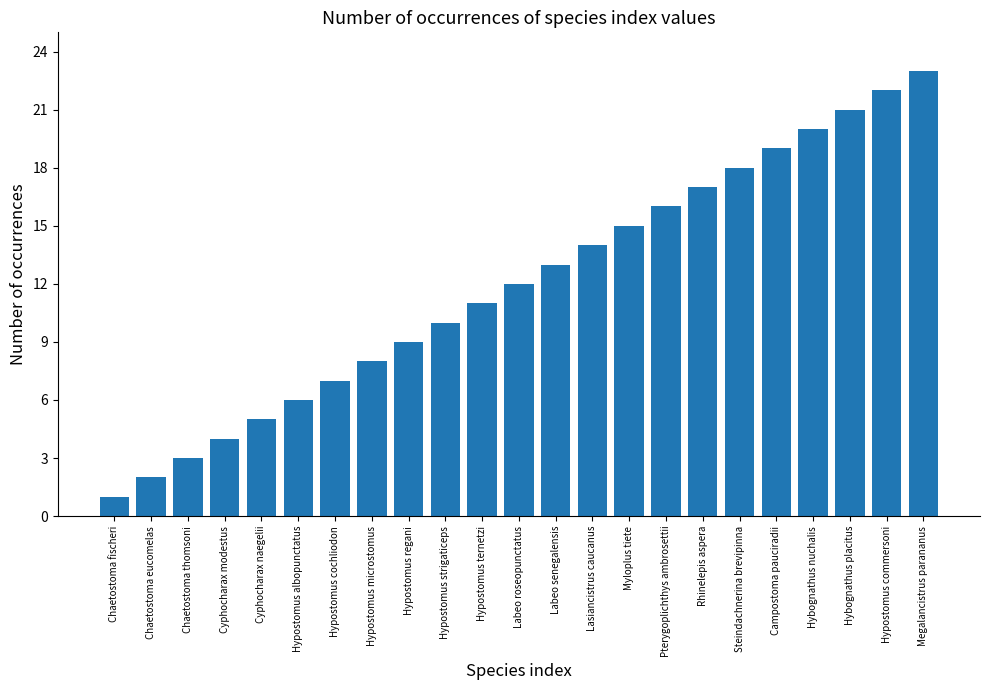

What position from the right is Campostoma pauciradii?

5